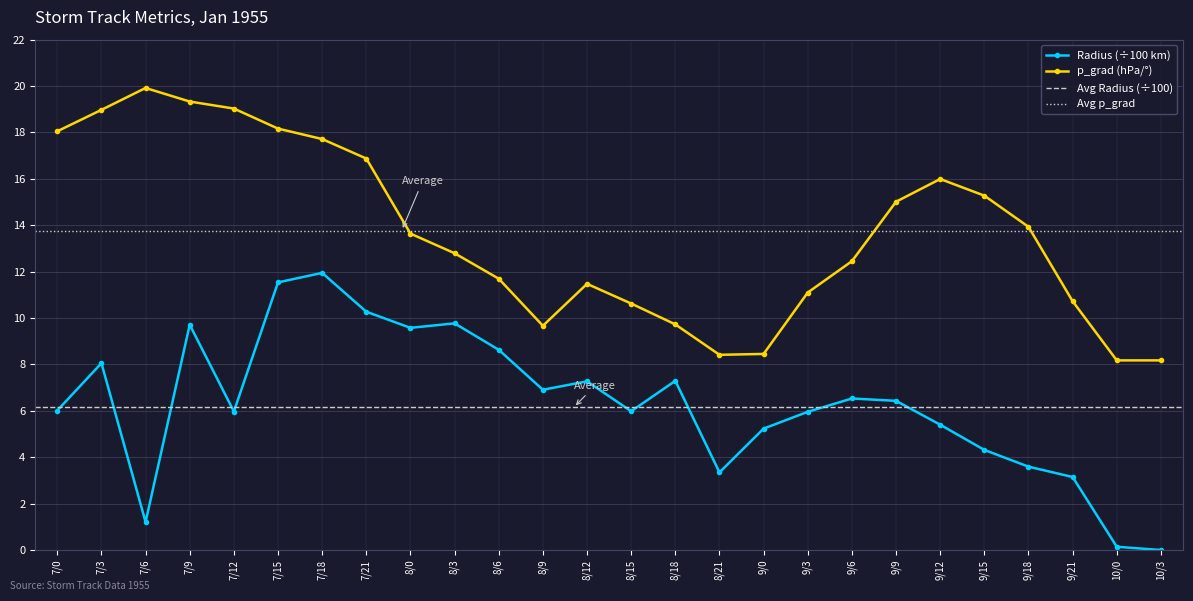

Is the value of p_grad at 7/6 greater than the value of radius at 8/3?

Yes